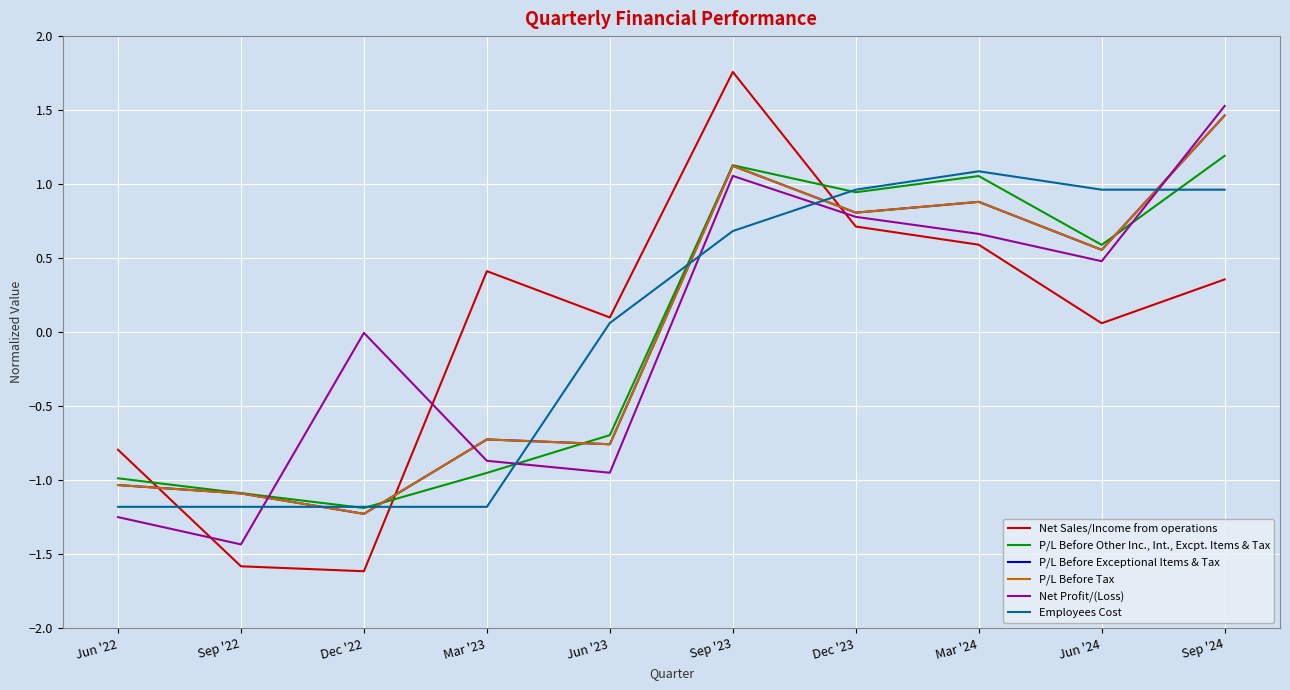

What is the difference between the maximum and minimum values in the Net Sales/Income from operations series?

3.4